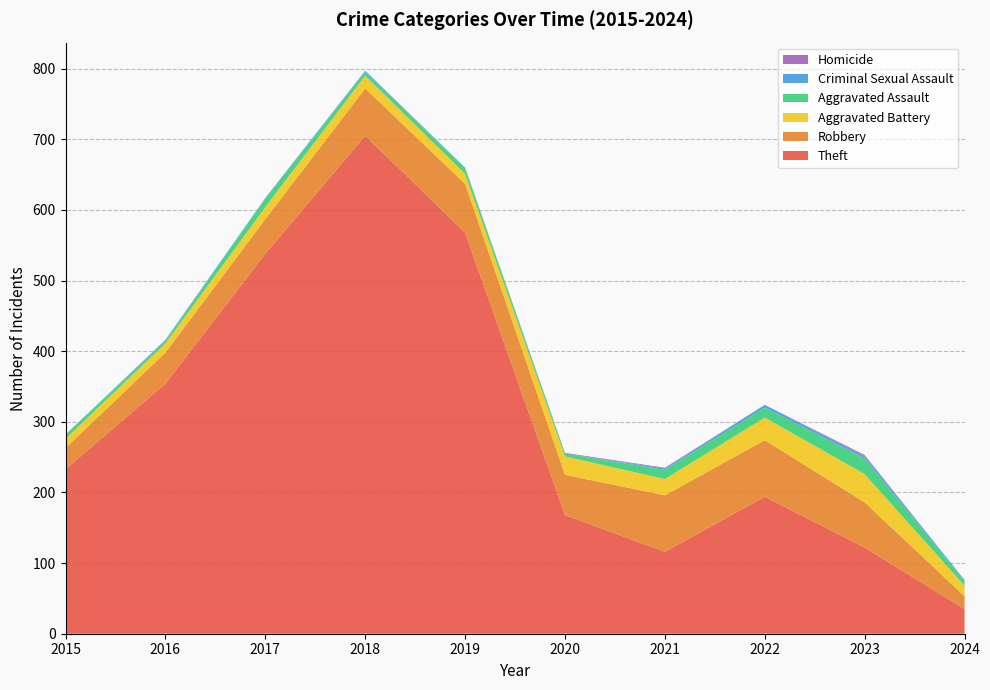

Reading left to right, list all the values displayed in this chart.

Theft: 233	354	538	705	568	168	116	194	122	35
Robbery: 30	44	49	67	69	57	80	80	64	18
Aggravated Battery: 13	13	17	18	14	26	23	32	40	15
Aggravated Assault: 6	3	12	5	8	4	13	14	22	6
Criminal Sexual Assault: 0	2	1	2	1	0	2	4	3	2
Homicide: 0	0	0	0	0	1	1	0	2	0